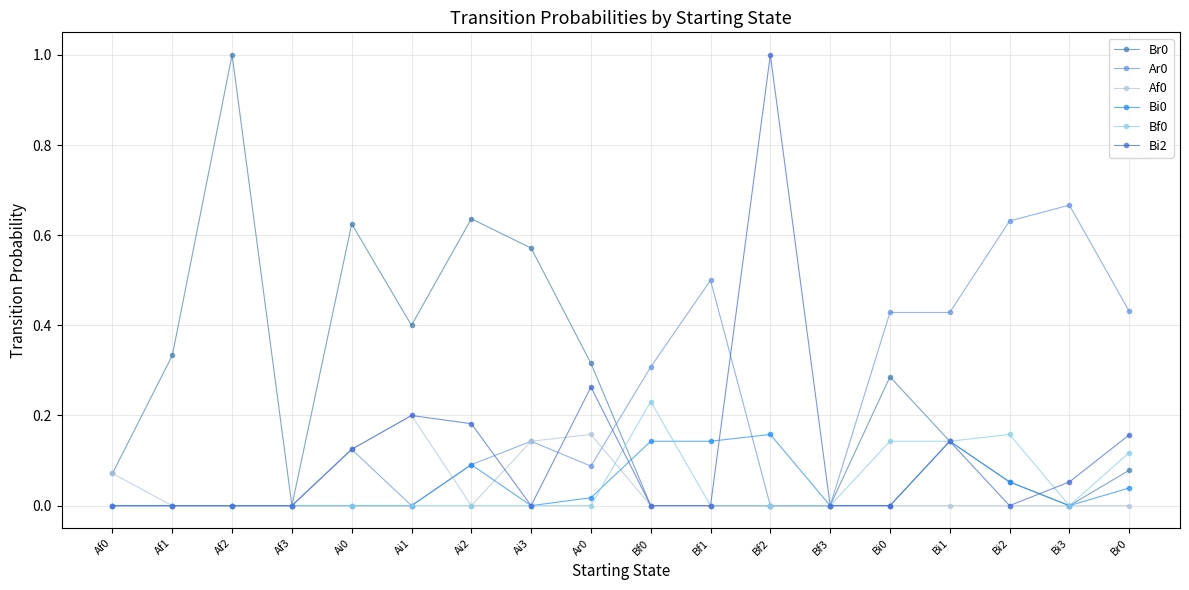

Which series changed the most between Af0 and Bf2?

Bi2